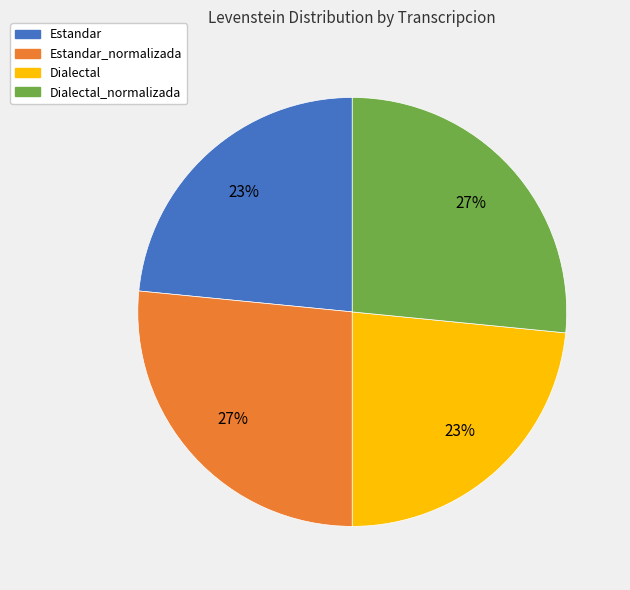

Approximately how many times larger is the value at Dialectal compared to Dialectal_normalizada?

0.9